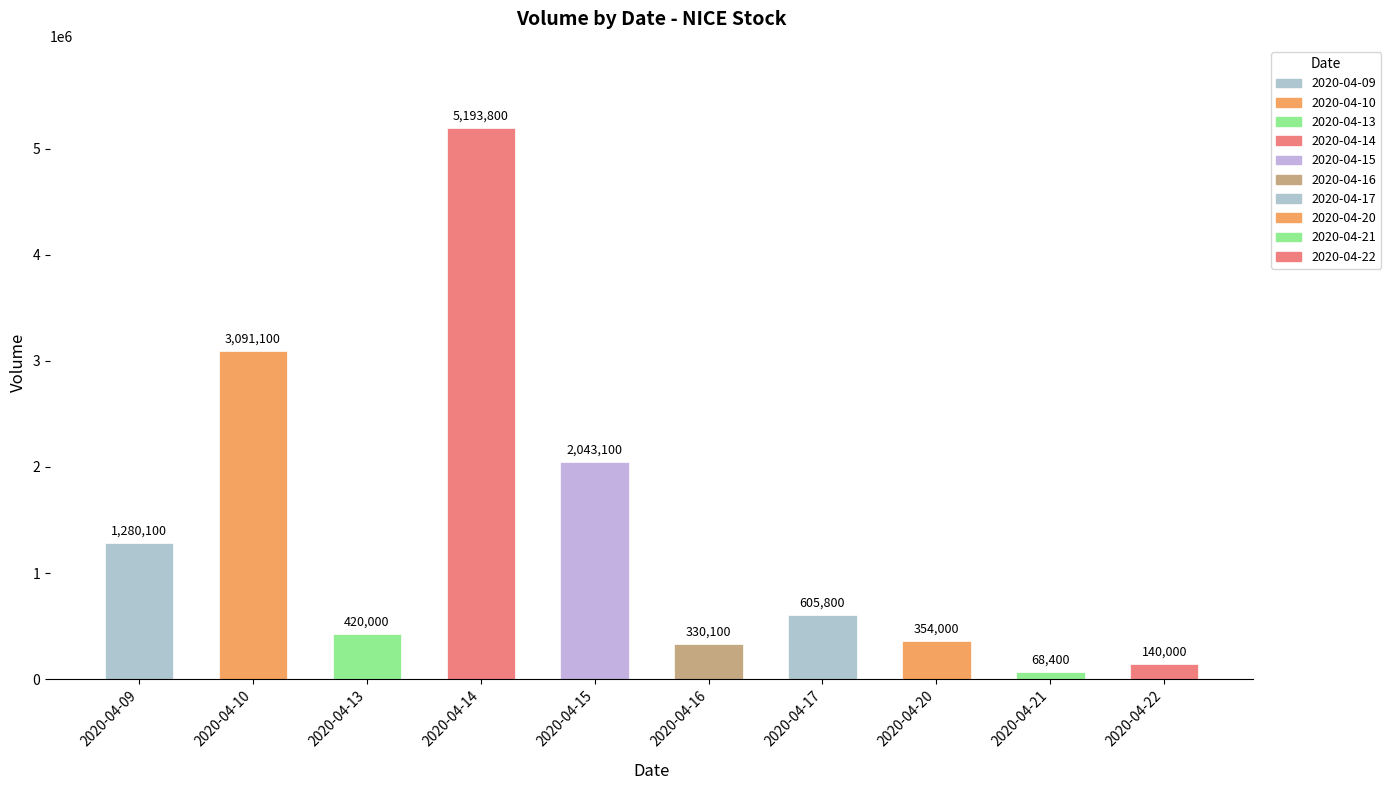

What is the difference between the maximum and minimum values?

5125400